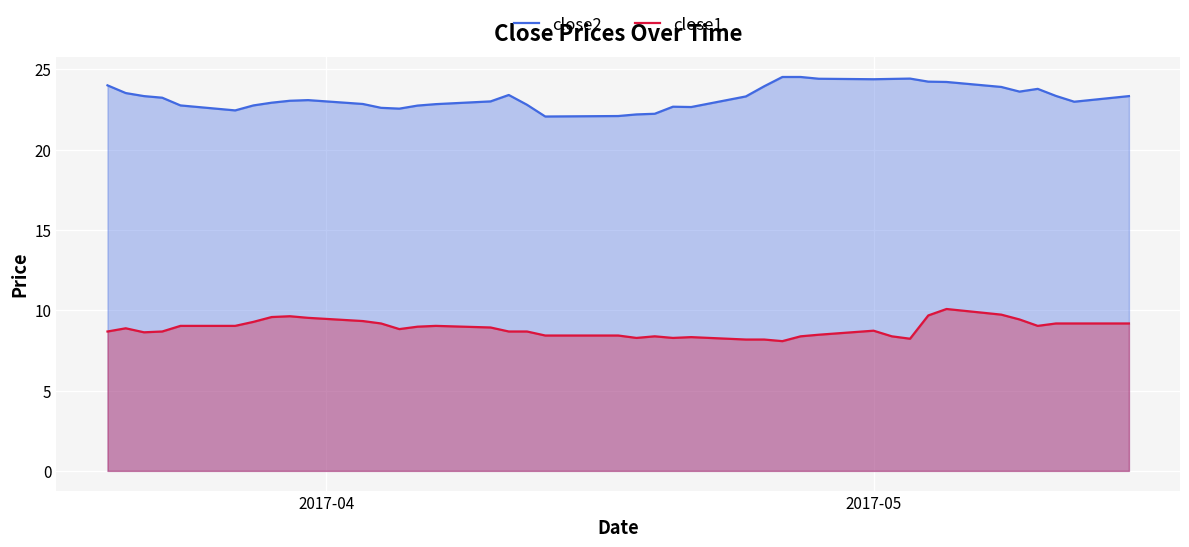

What is the difference between the maximum and minimum values in the close1 series?

2.0